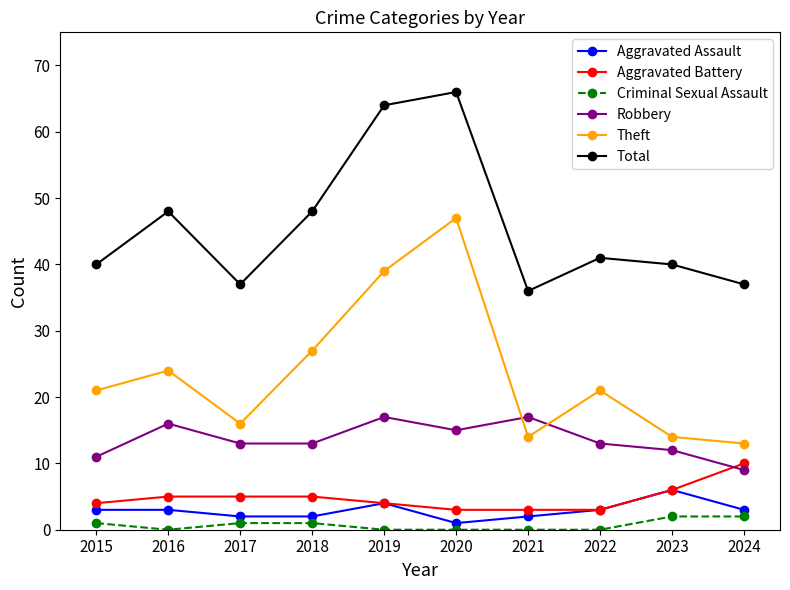

True or false: Theft has a value of 34 at 2022.

False